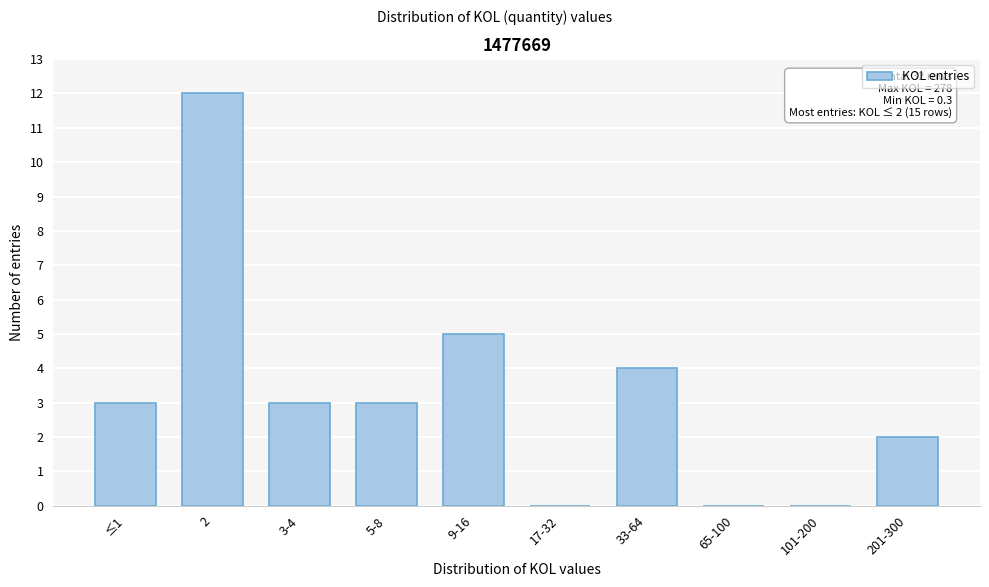

Reading right to left, transcribe all the data shown in this chart.

201-300=2	101-200=0	65-100=0	33-64=4	17-32=0	9-16=5	5-8=3	3-4=3	2=12	≤1=3